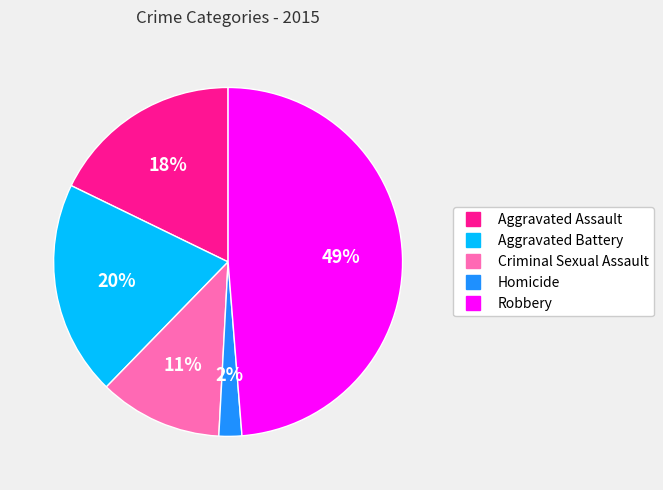

To the nearest percent, what is the average slice percentage?

20%